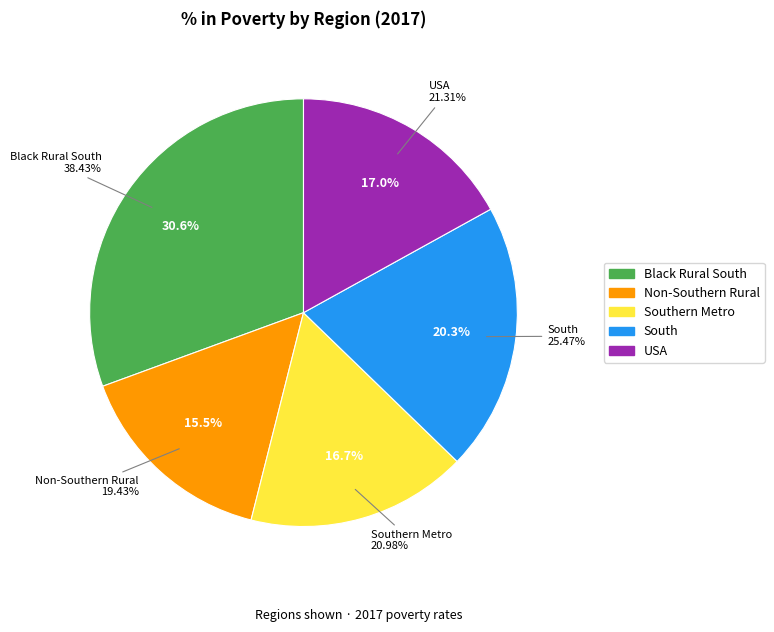

Is there a majority slice in this chart?

No